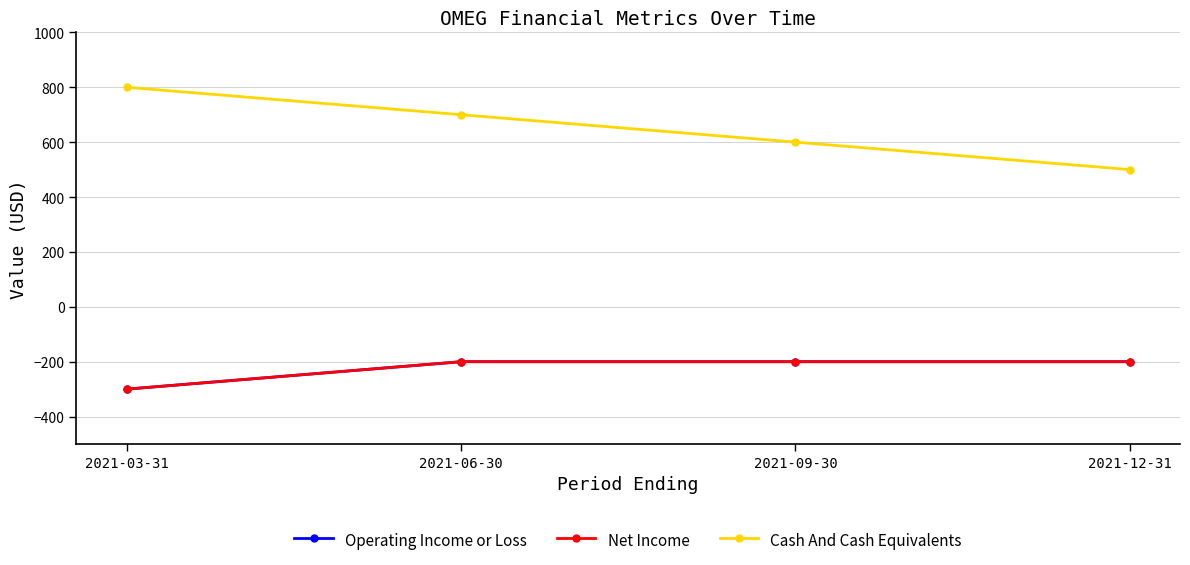

True or false: Operating Income or Loss and Net Income cross at least once.

False